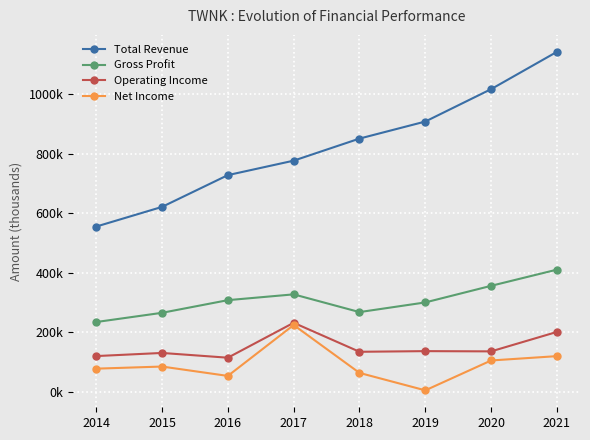

Does the chart have visible grid lines?

Yes